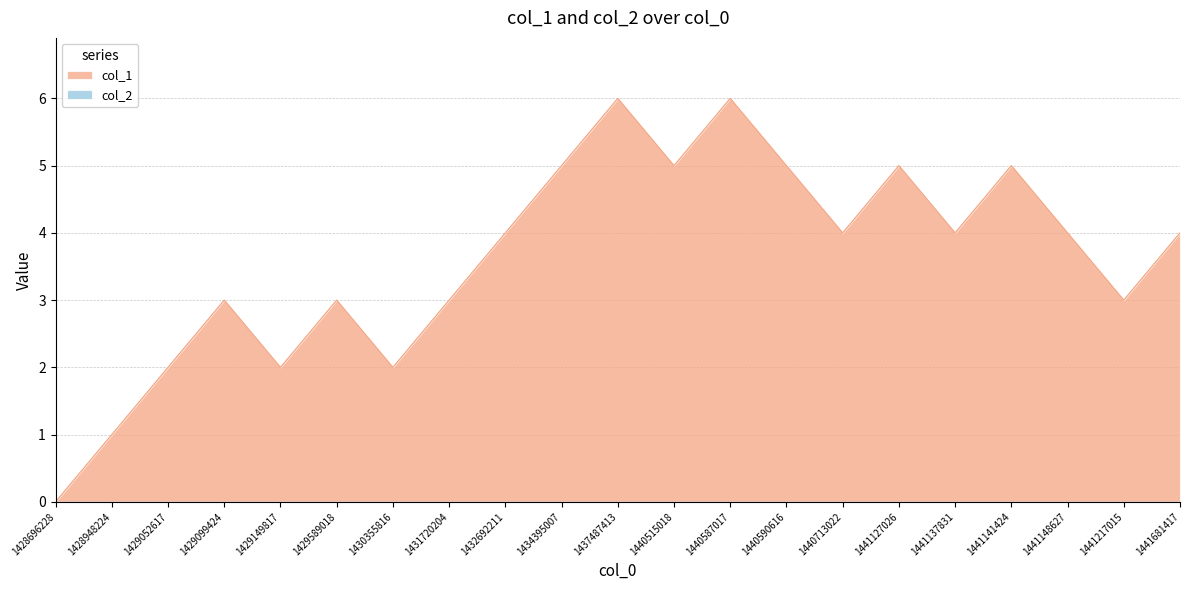

What is the sum of the values at 1434395007 and 1429589018?

8